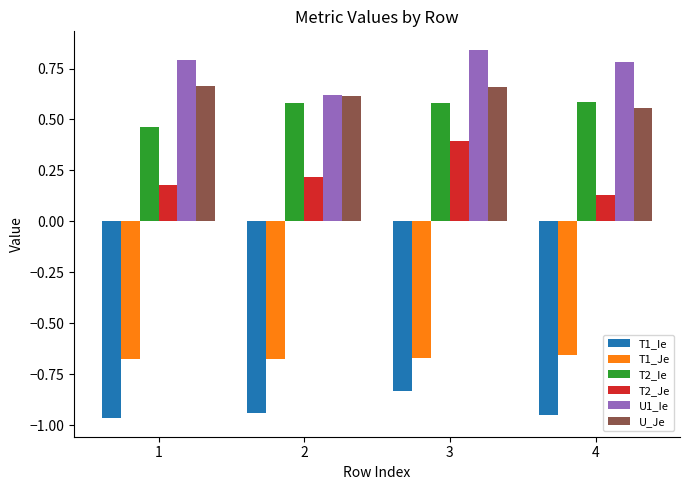

Count the T2_Ie values in the range 0 to 1.

4